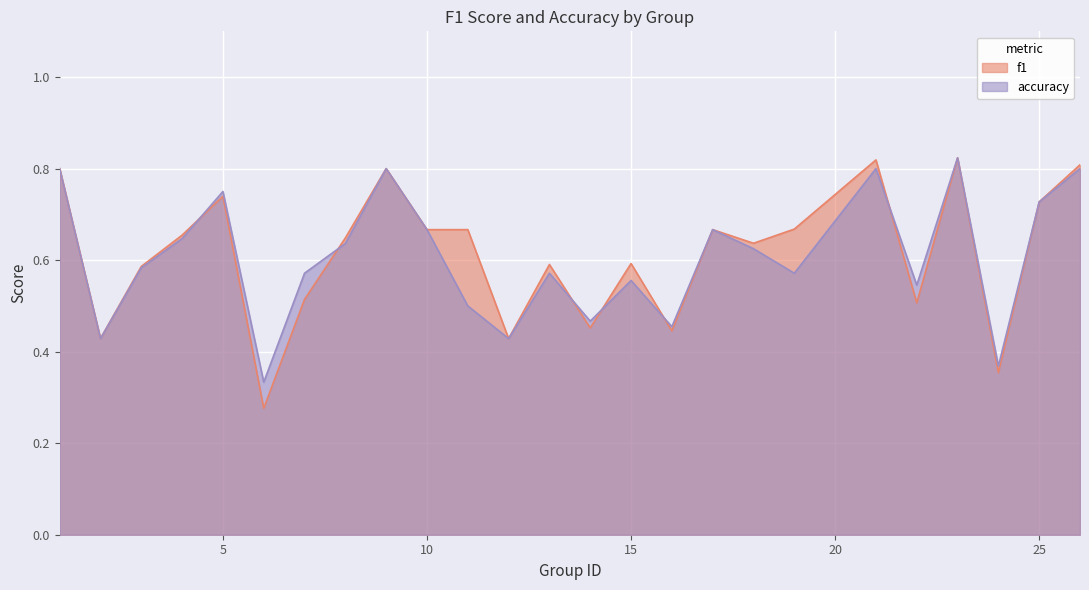

What is the value of the accuracy point at the 8th from the left?

0.6